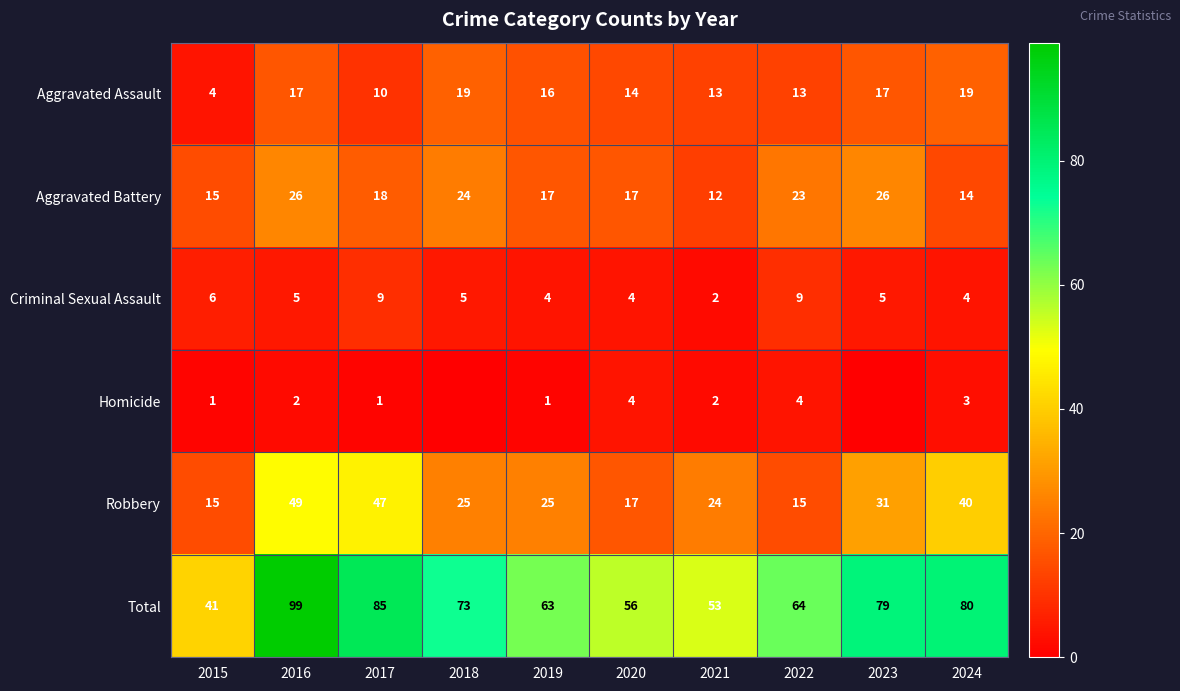

What is the spread (max minus min) of values at 2019?

62